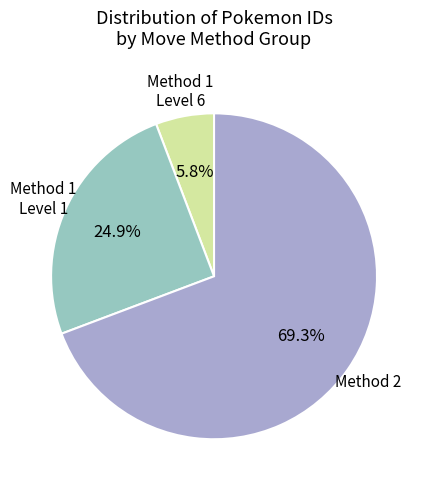

How many slices are in this pie chart?

3